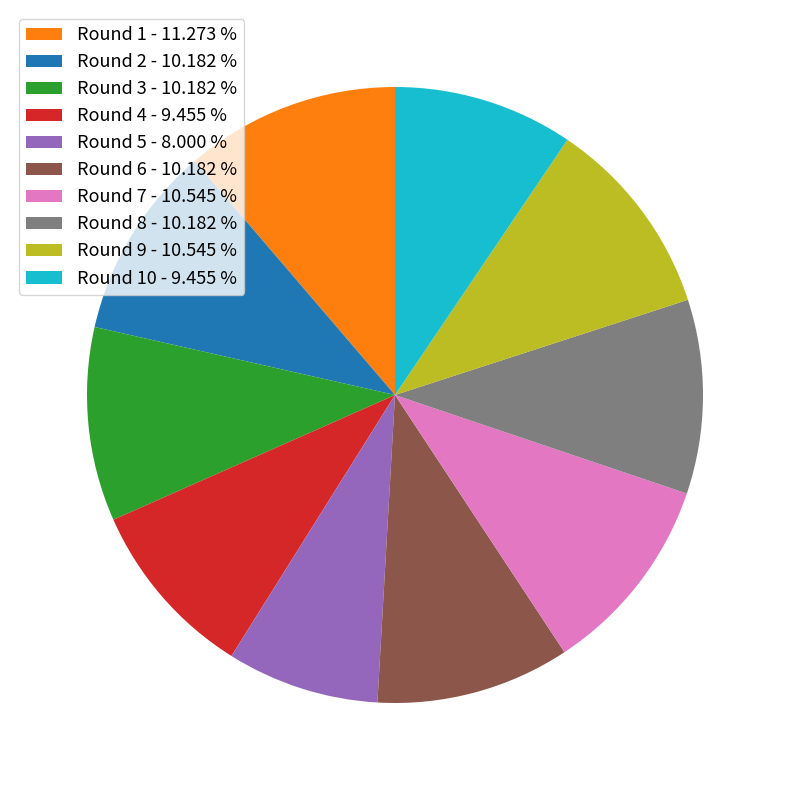

Count the number of slices in the pie.

10